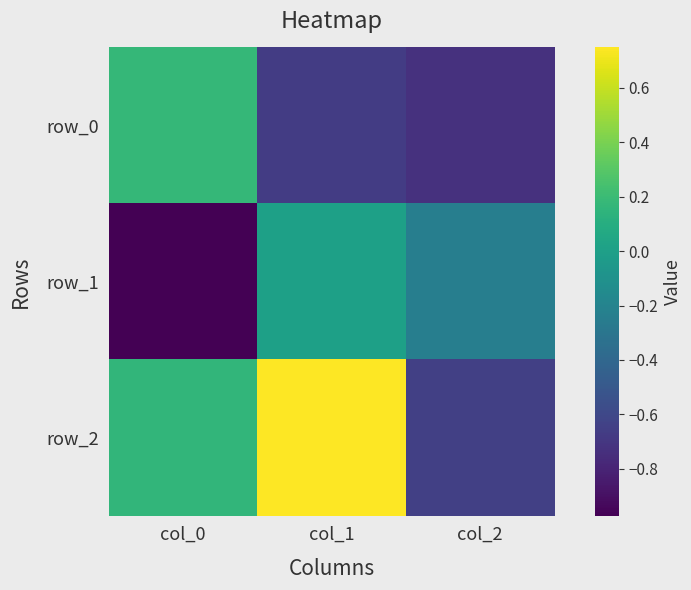

What is the difference between the maximum and minimum values in the row_1 series?

1.0